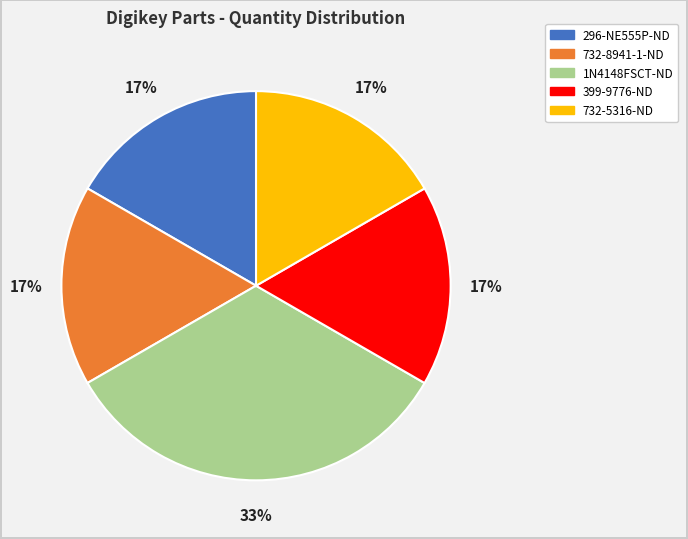

The 1N4148FSCT-ND slice represents 22% of the pie. True or false?

False